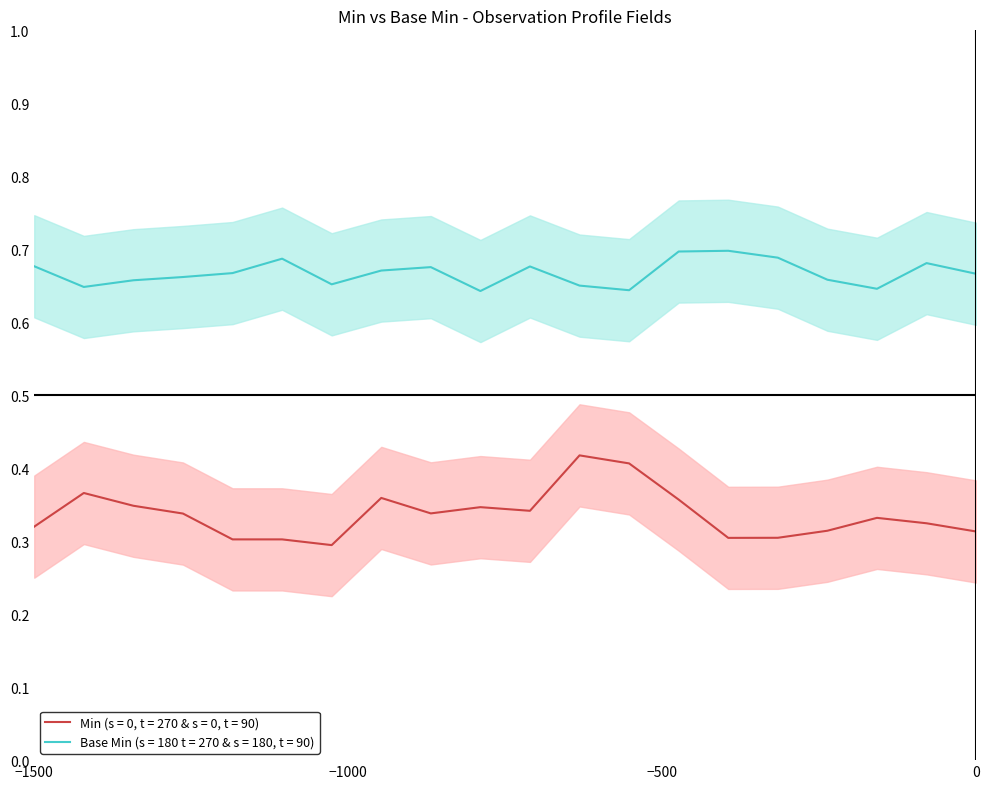

How many lines are shown in the chart?

4